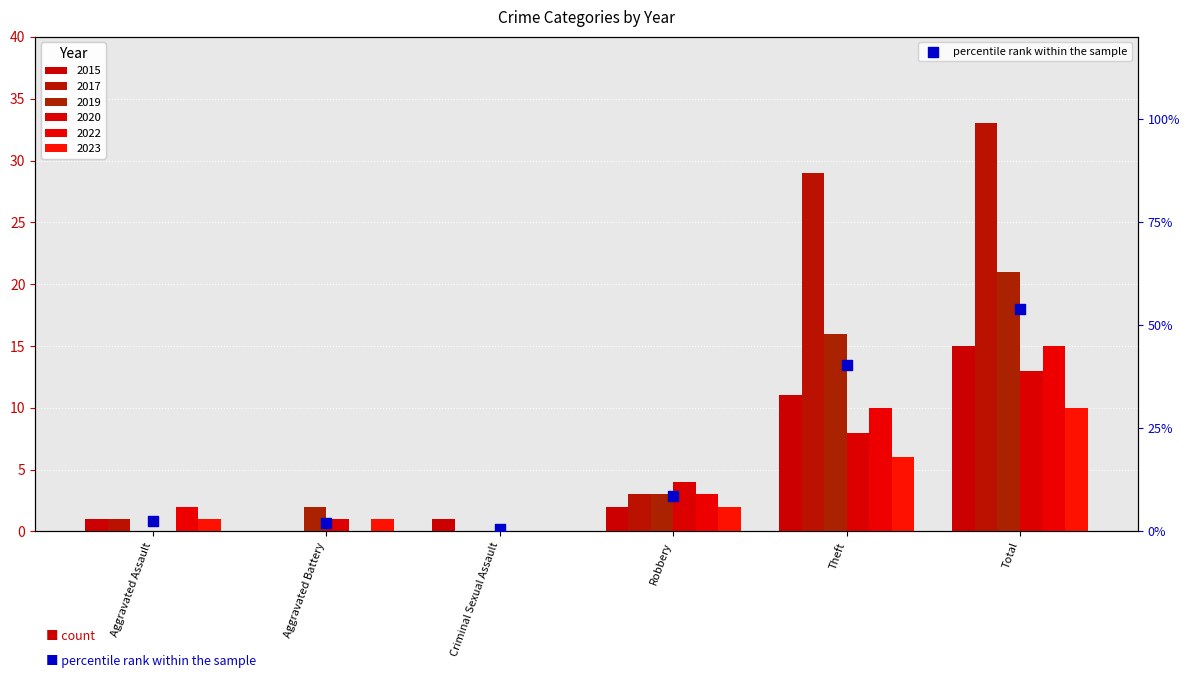

Which has a higher value, Theft or Criminal Sexual Assault?

Theft